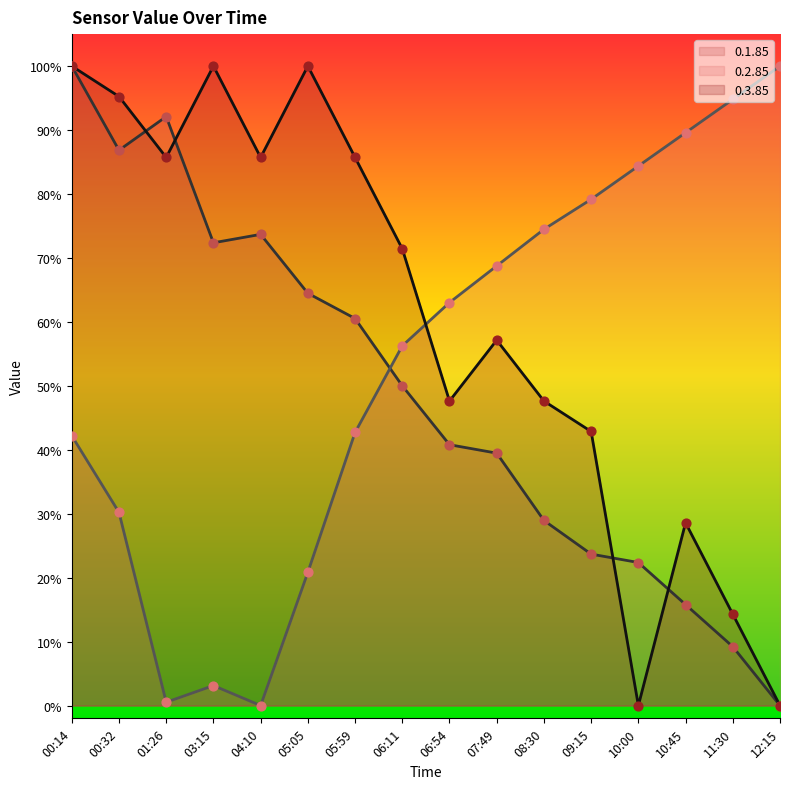

What is the total value across all series at 05:05?

1.9